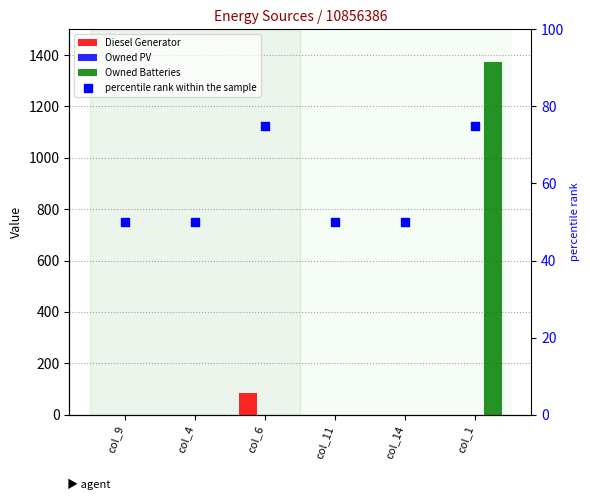

Which series reaches the maximum Y coordinate?

Owned Batteries